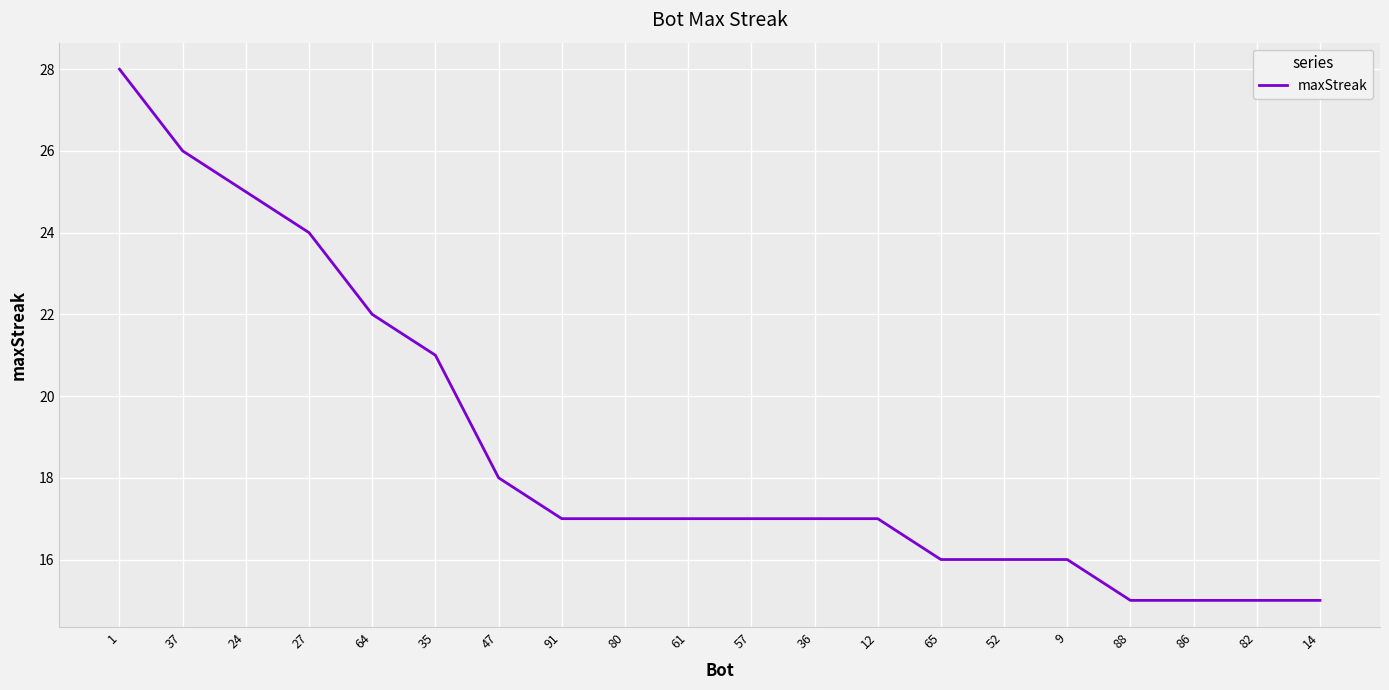

Reading left to right, extract all data points from this chart.

28	26	25	24	22	21	18	17	17	17	17	17	17	16	16	16	15	15	15	15